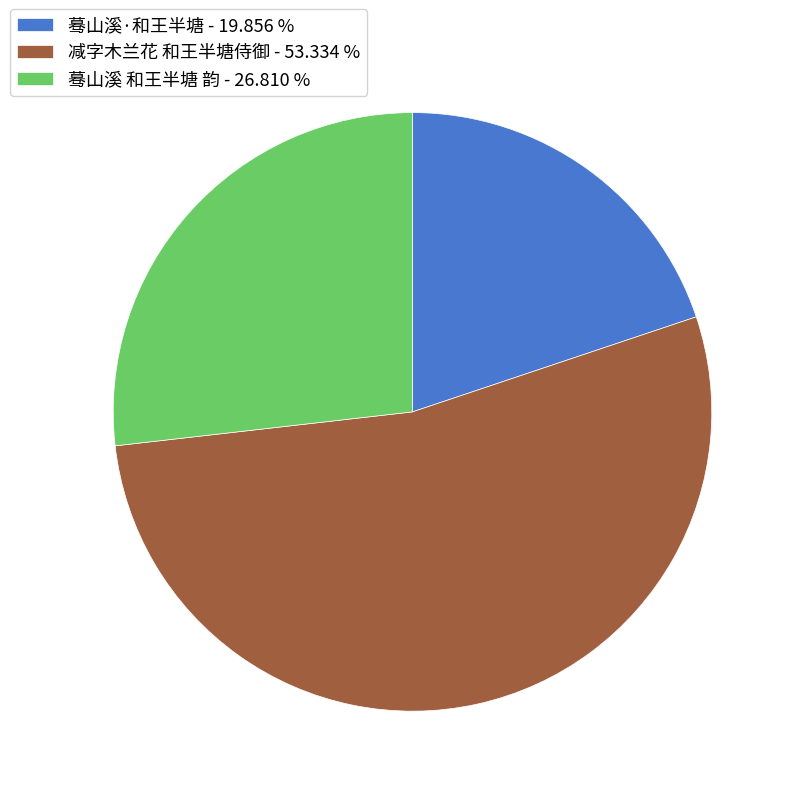

Do 减字木兰花 和王半塘侍御 - 53.334 % and 蓦山溪·和王半塘 - 19.856 % together represent more than half of the pie?

Yes